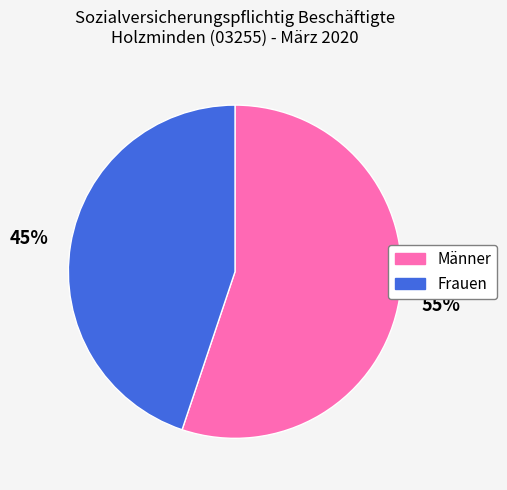

Which slice is the smallest?

Frauen